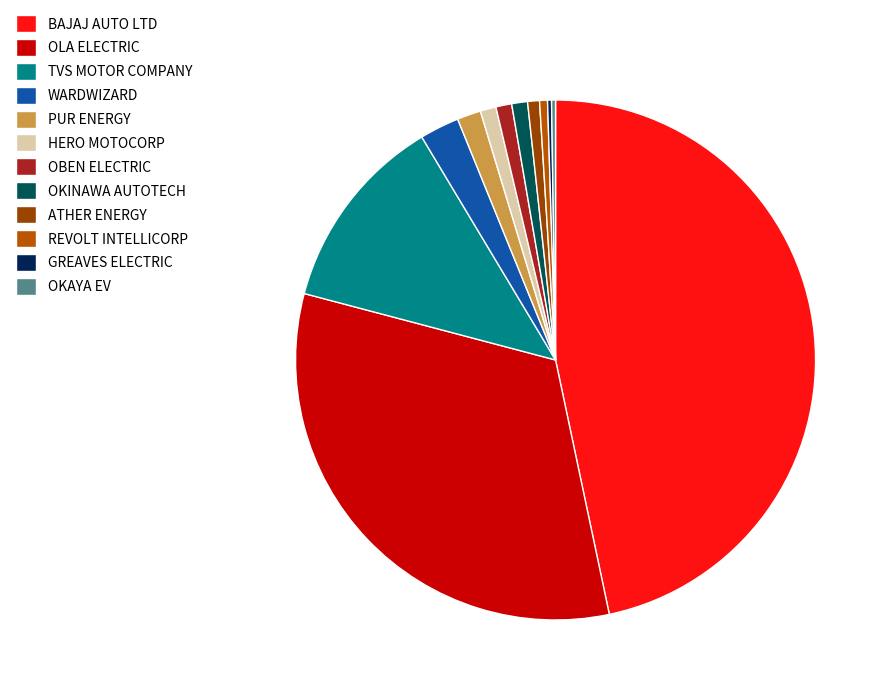

Does any single category account for the majority?

No